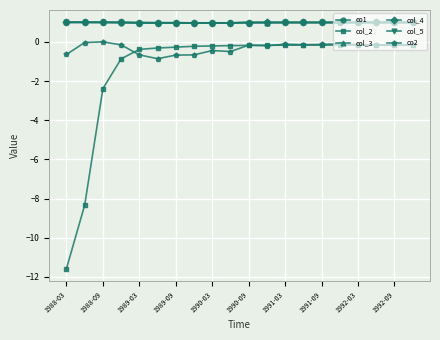

True or false: col_3 and co2 intersect in this chart.

False